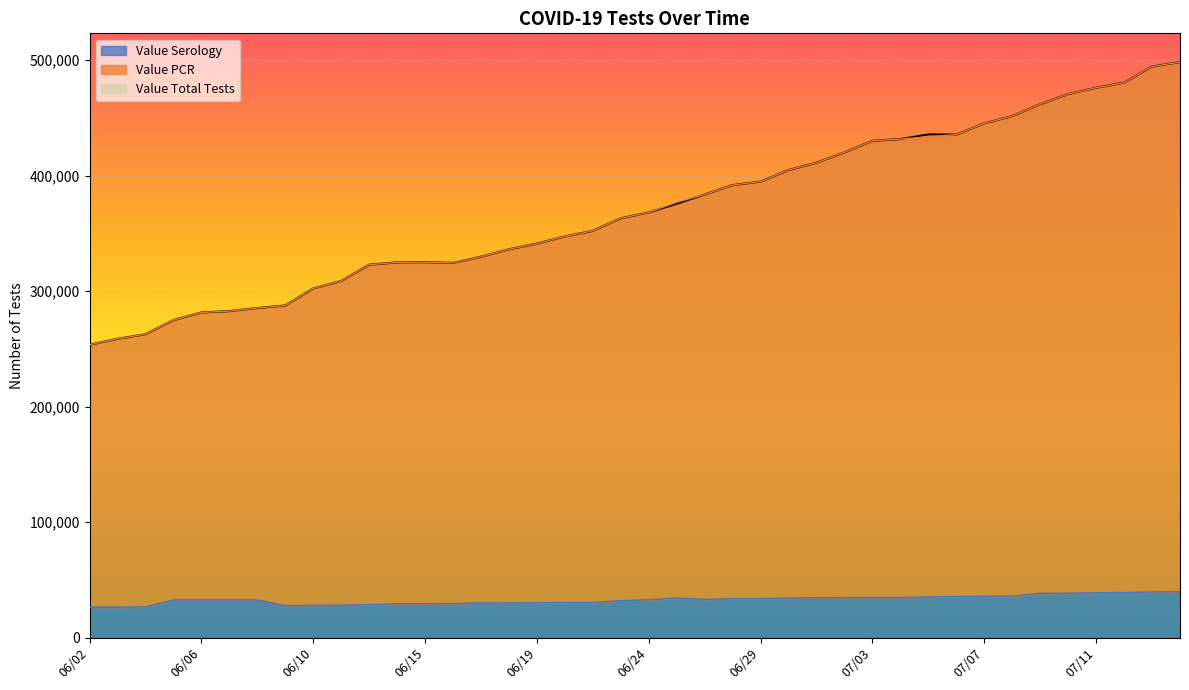

What is the difference between the maximum and second lowest values in the Value Serology series?

13364